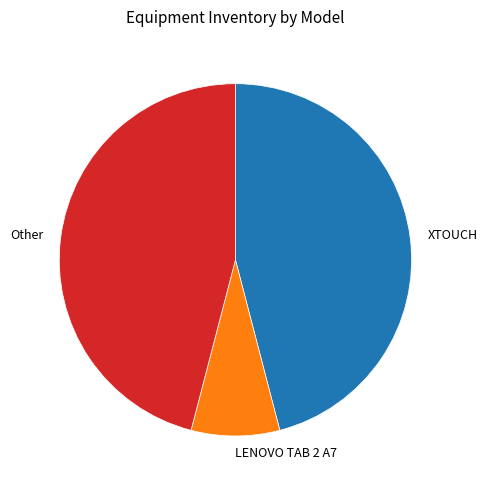

Combined, do Other and LENOVO TAB 2 A7 account for over 50%?

Yes